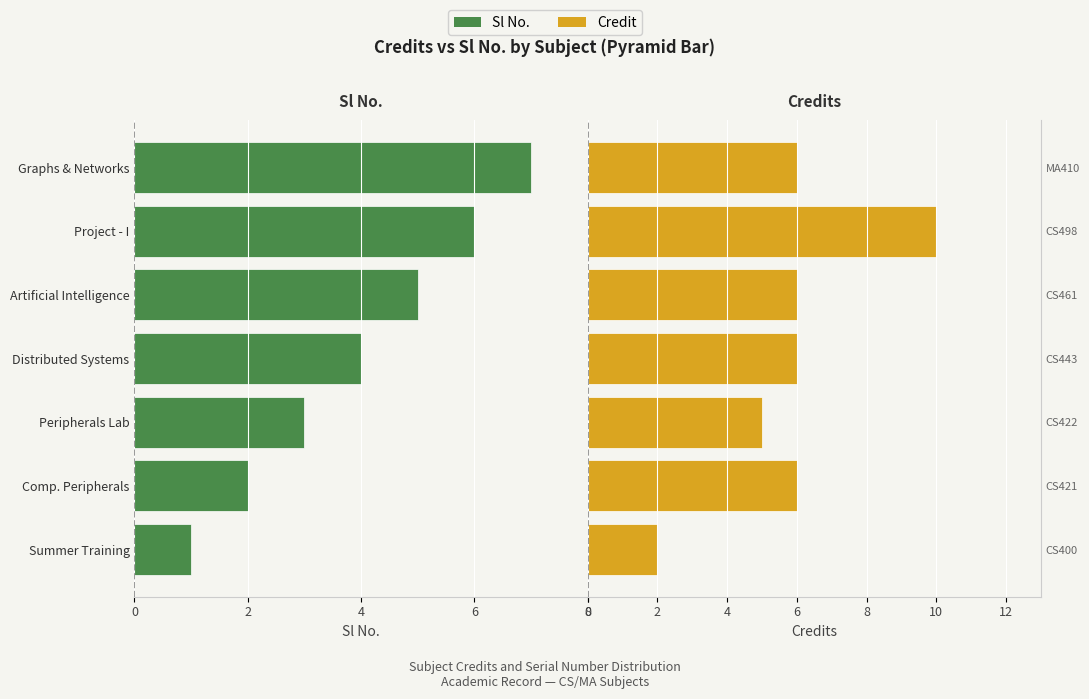

The value of Sl No. at Comp. Peripherals is -3. True or false?

False